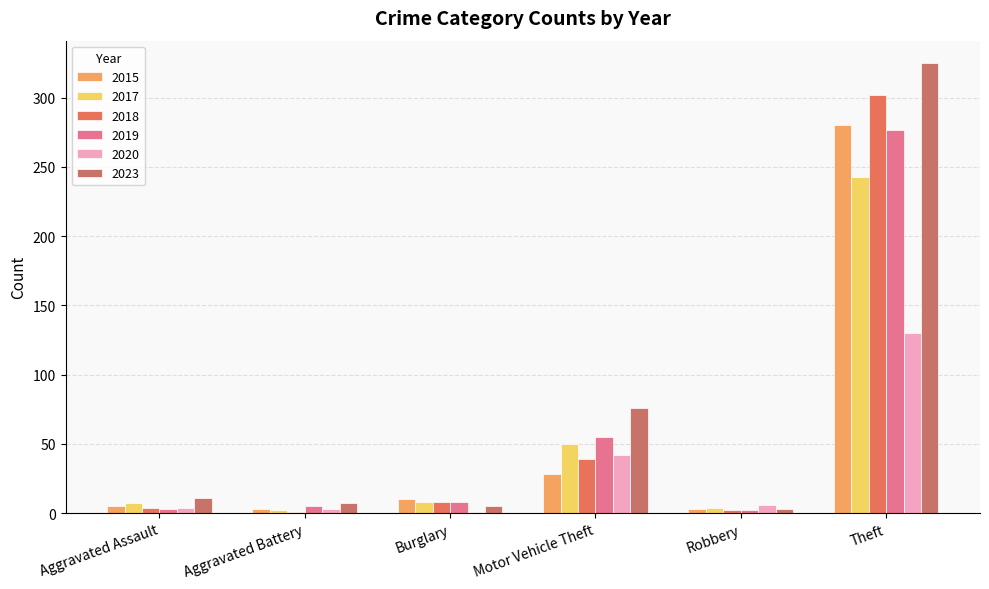

Does the chart contain stacked bars?

No